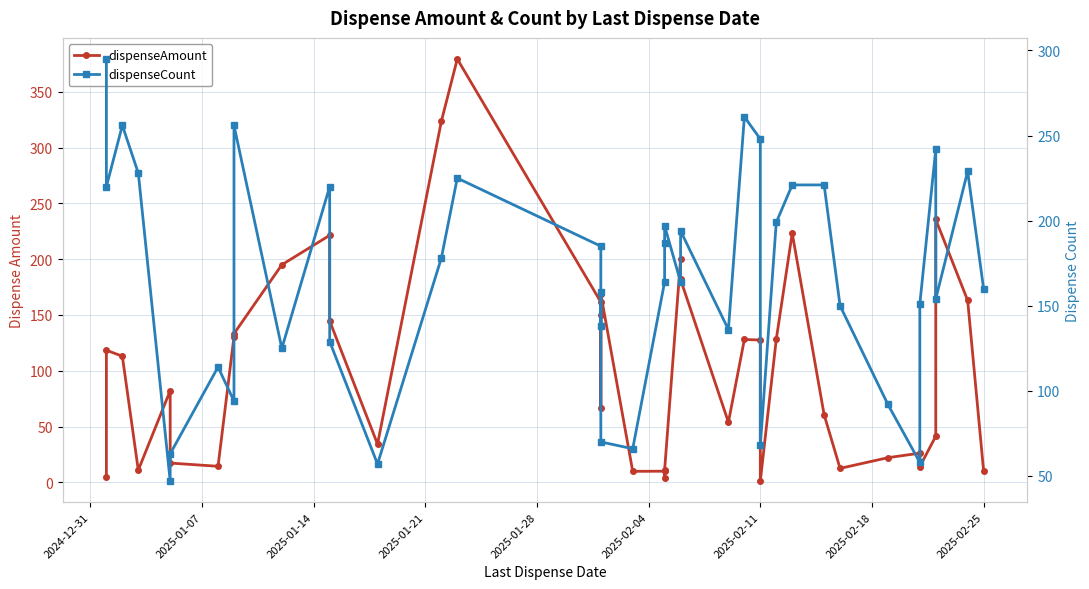

How many interior local valleys does the dispenseCount series have?

12